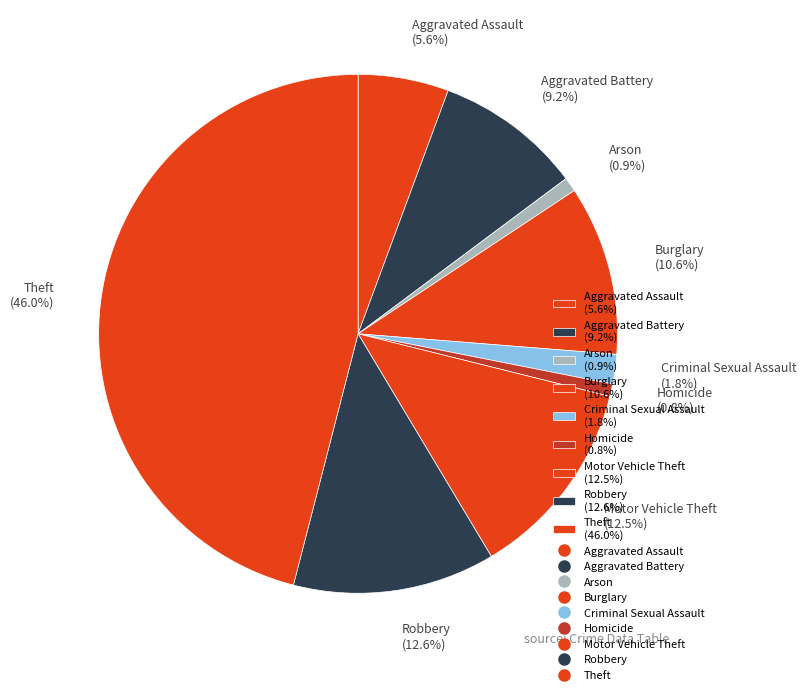

How many slices are in this pie chart?

9